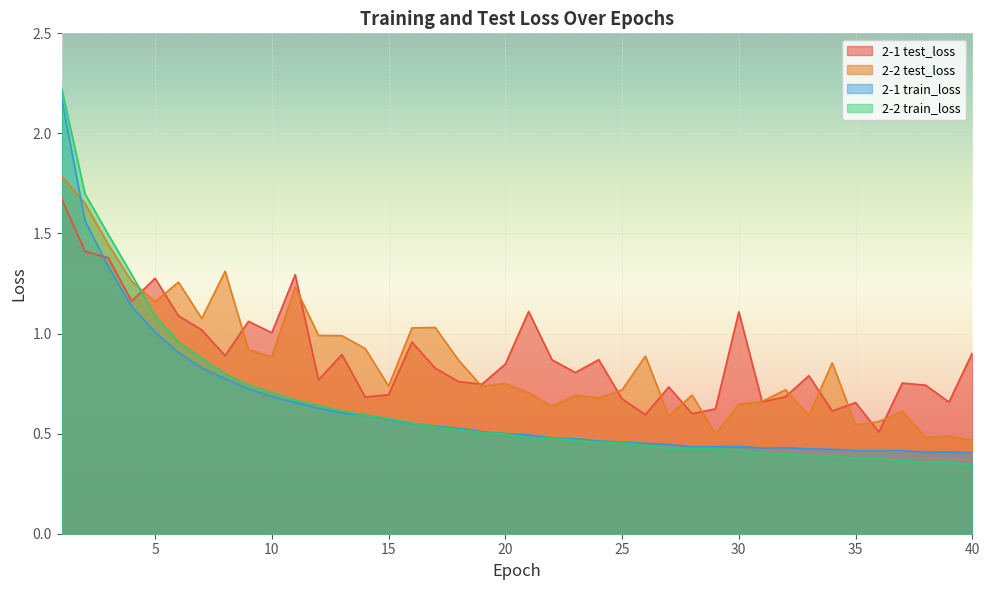

What is the difference between the 2-2 train_loss values at 12 and 30?

0.2